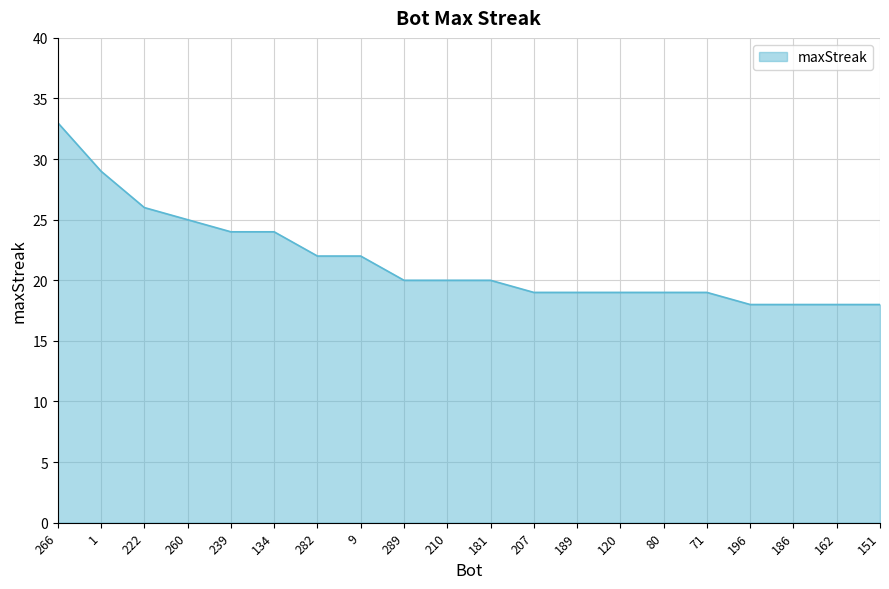

Does the chart have visible grid lines?

Yes